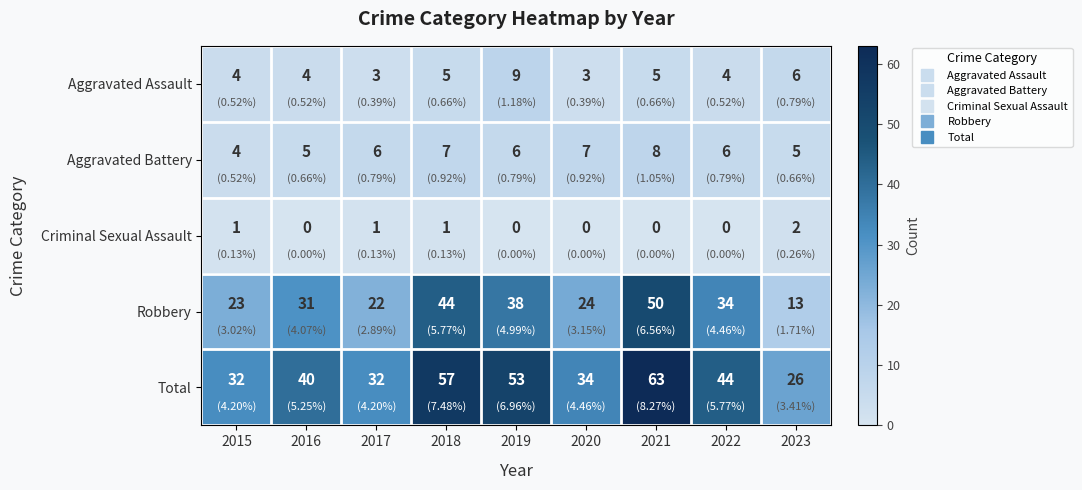

True or false: Aggravated Assault has a value of 4 at 2022.

True